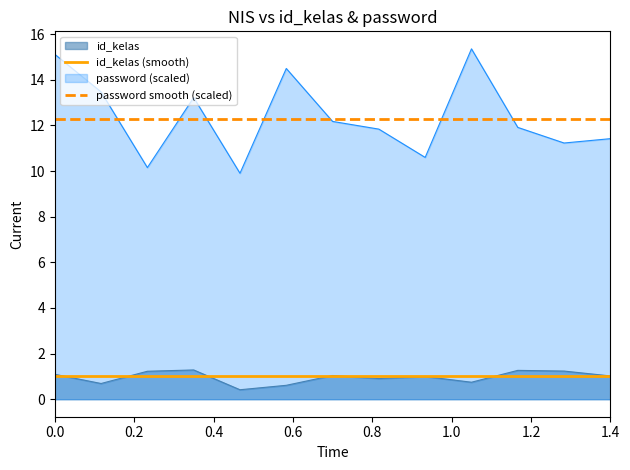

How many lines are shown in the chart?

4